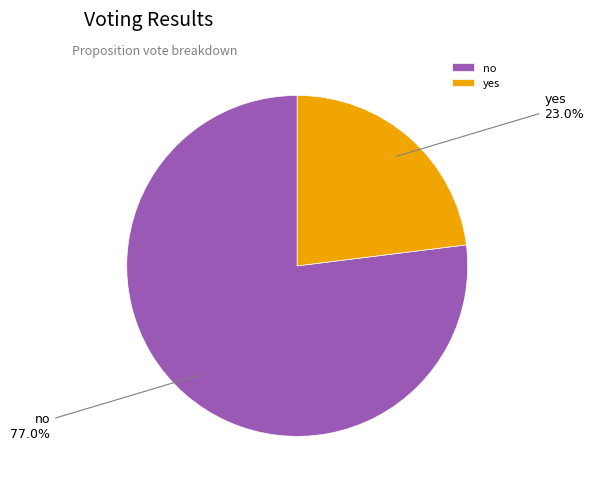

Do yes and no together represent more than half of the pie?

Yes